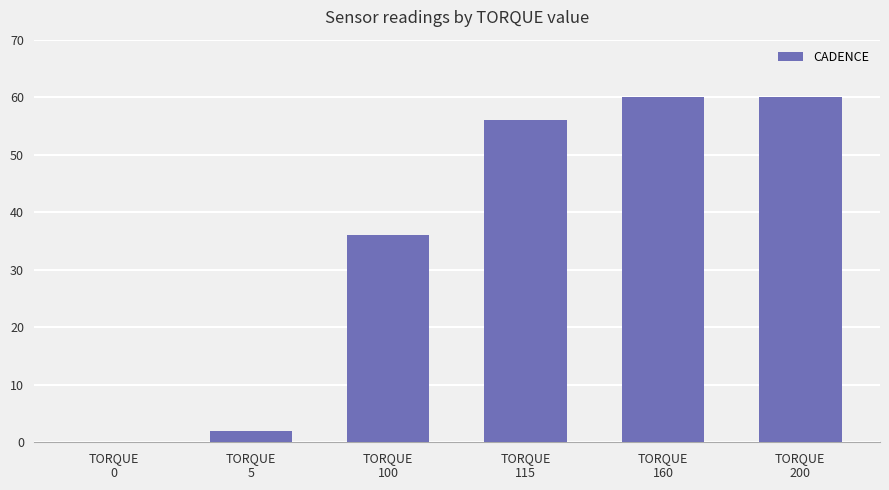

How many categories are shown in the chart?

6